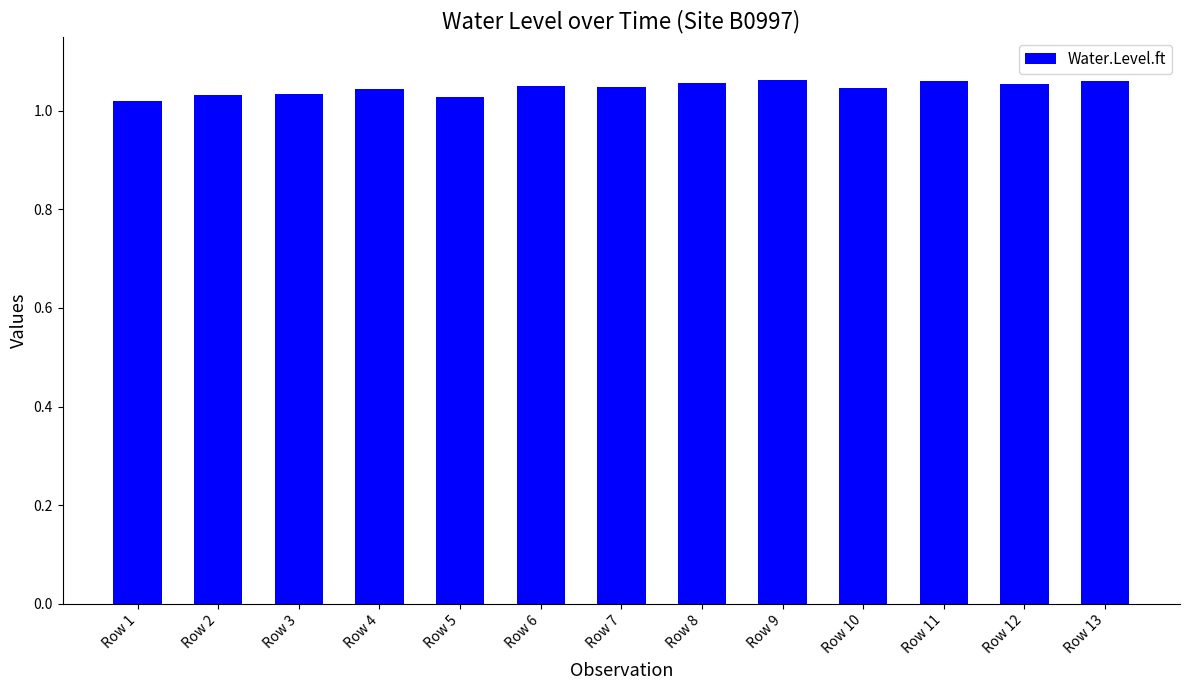

How many values are between 1 and 2?

13